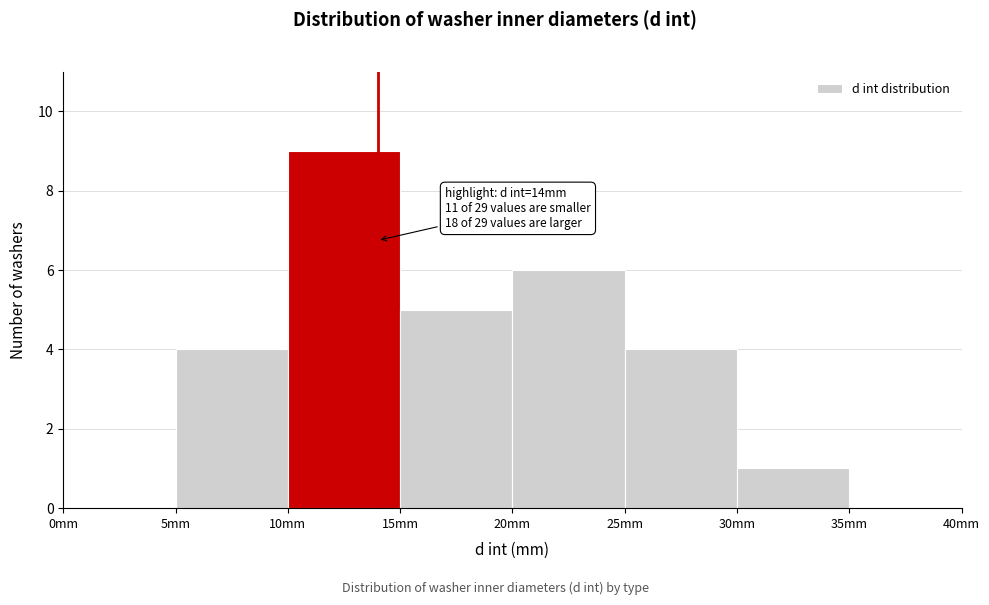

Which range on the x-axis has the tallest bar?

10 to 15